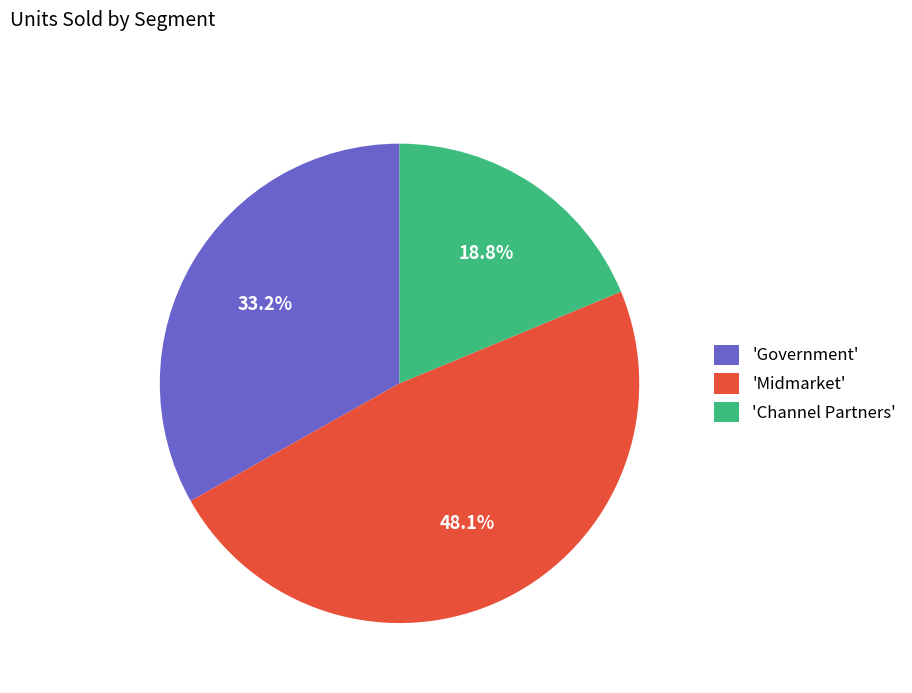

Is there a majority slice in this chart?

No